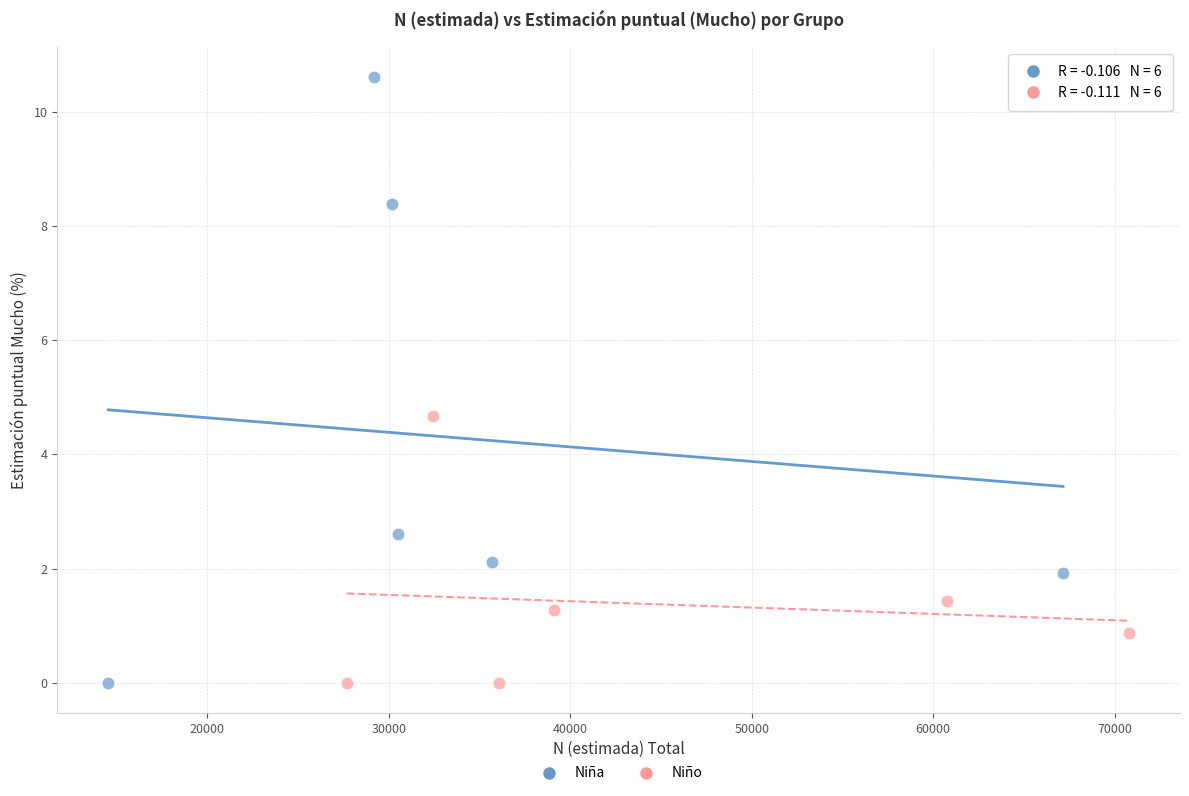

Which series reaches the maximum Y coordinate?

Niña